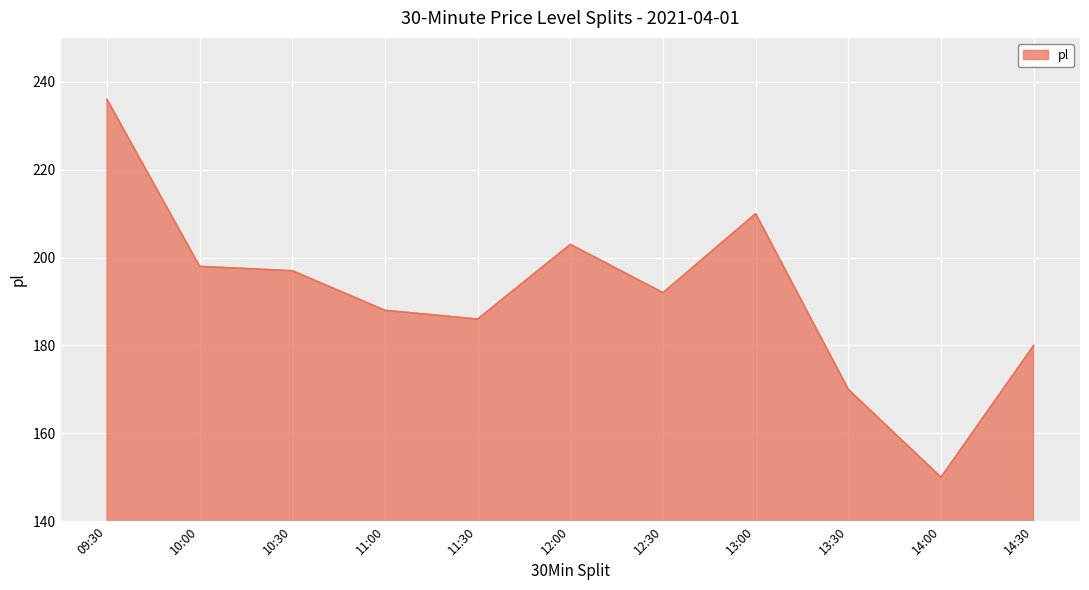

What is the greatest value displayed?

236